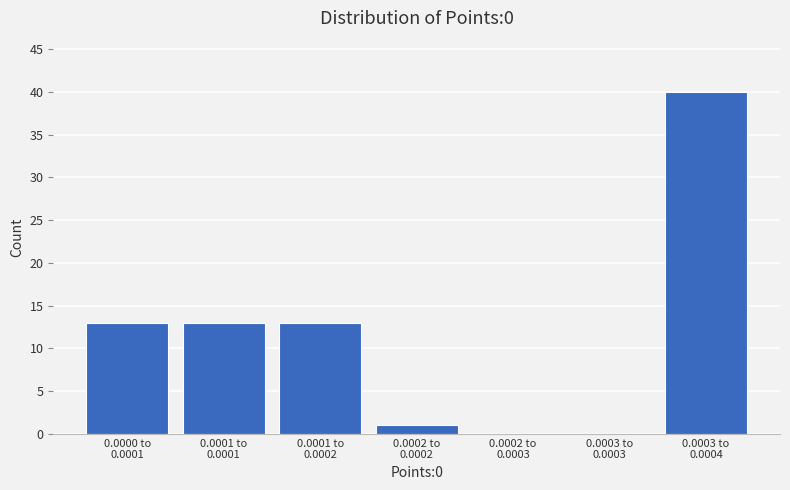

What is the maximum value shown in the chart?

40